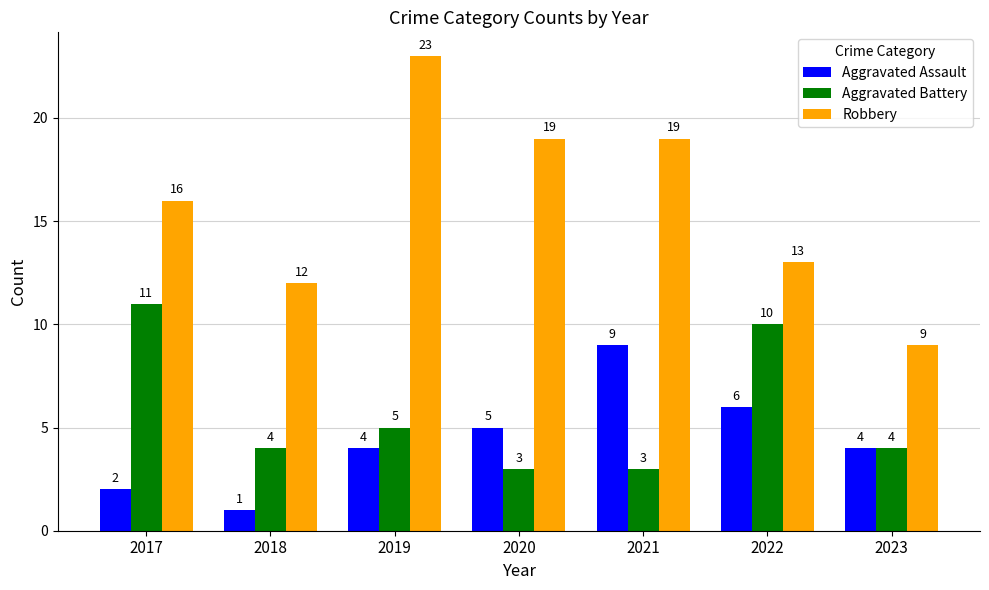

Count the number of categories in the chart.

7